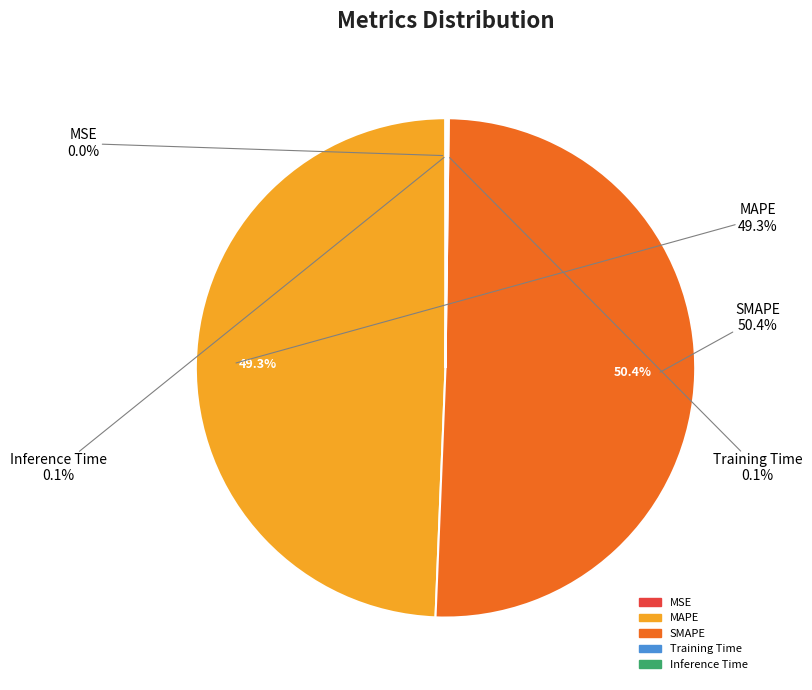

To the nearest percent, what is the difference between the largest and smallest slice percentages?

50%